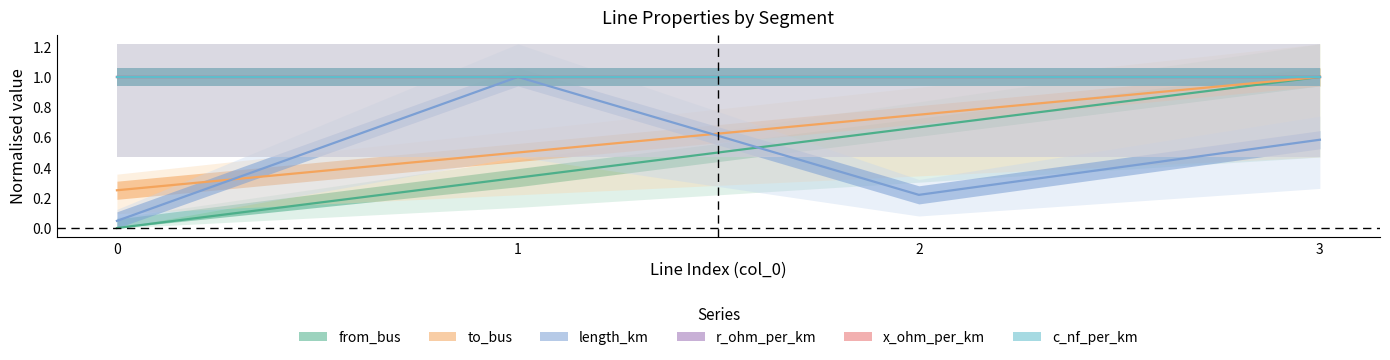

True or false: to_bus has a value of 0.8 at 2.

True